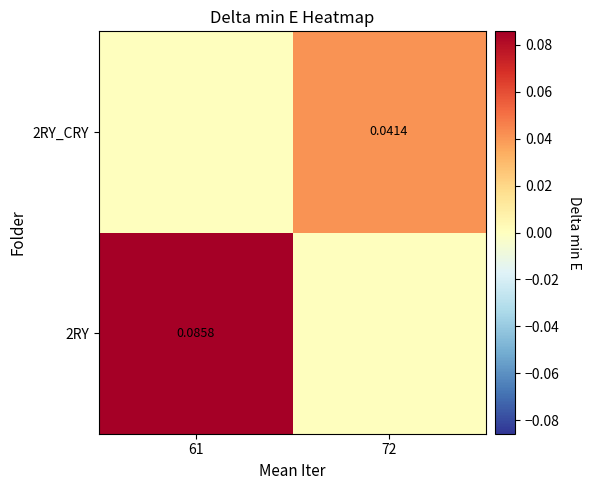

Which label corresponds to the smallest value in the chart?

72